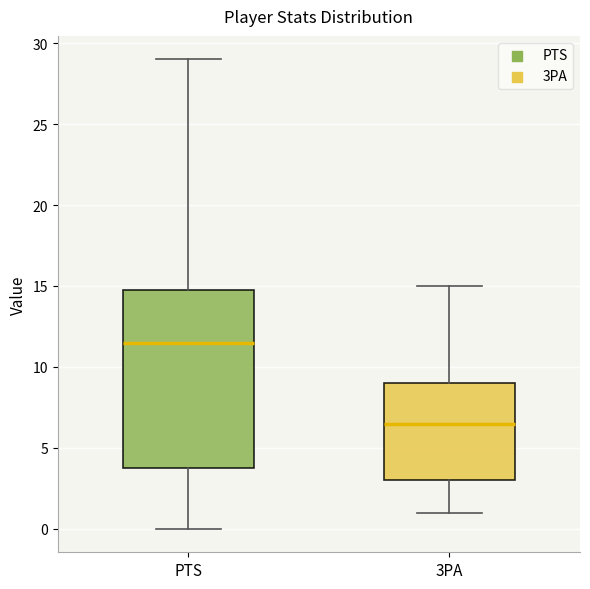

Reading left to right, transcribe this box plot: for each box, give where its median line is, the range the box spans, and where its two whiskers end, as read against the y-axis. The values are not printed on the chart, so give them approximately, as read against the axis.

PTS: median 11.5, box 4.0 to 15.0, whiskers 0.0 to 29.0
3PA: median 6.5, box 3.0 to 9.0, whiskers 1.0 to 15.0